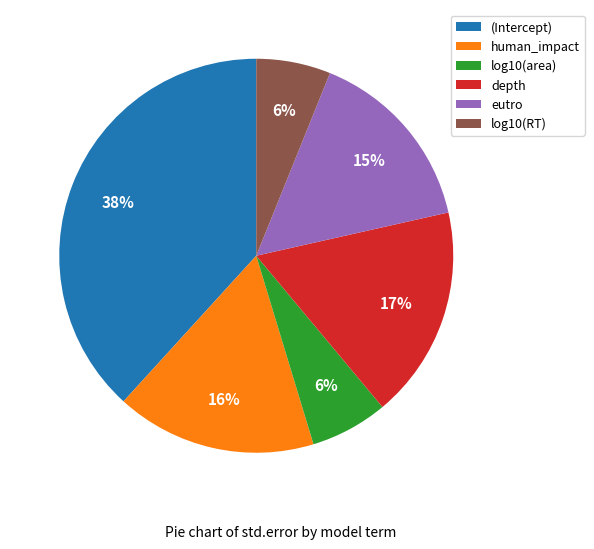

Is the sum of log10(RT) and depth greater than half?

No